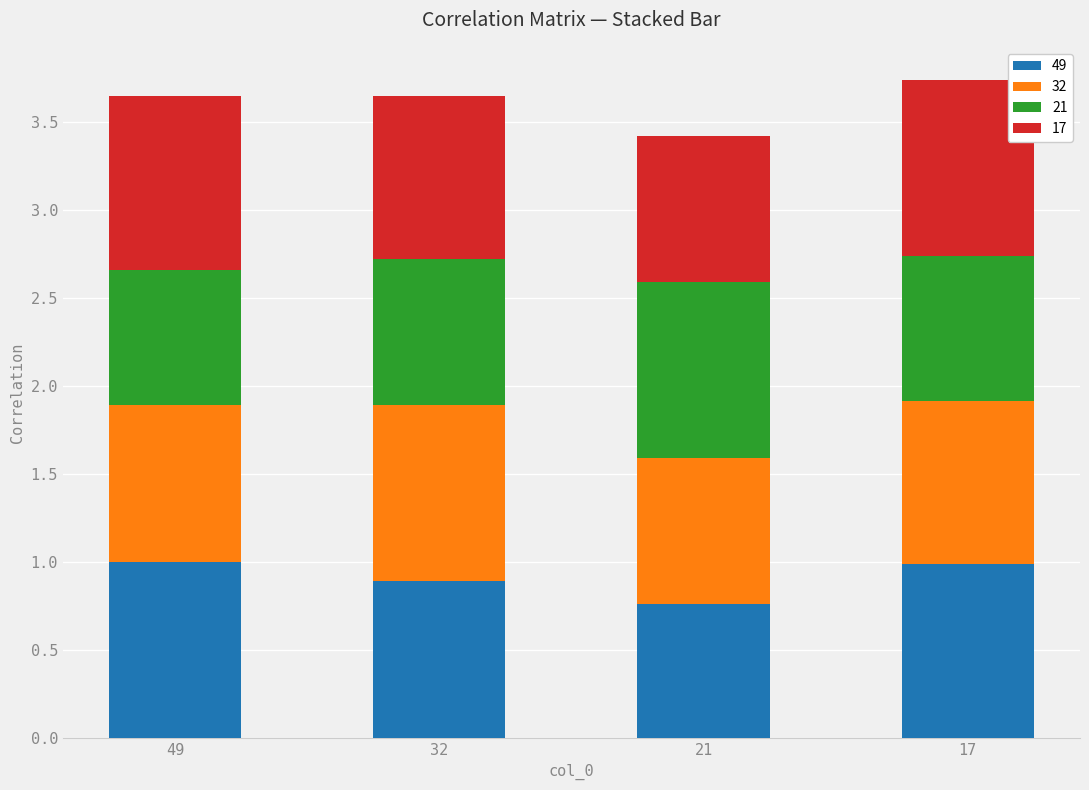

Reading left to right, what are the values for 49?

49=1.0	32=0.9	21=0.8	17=1.0